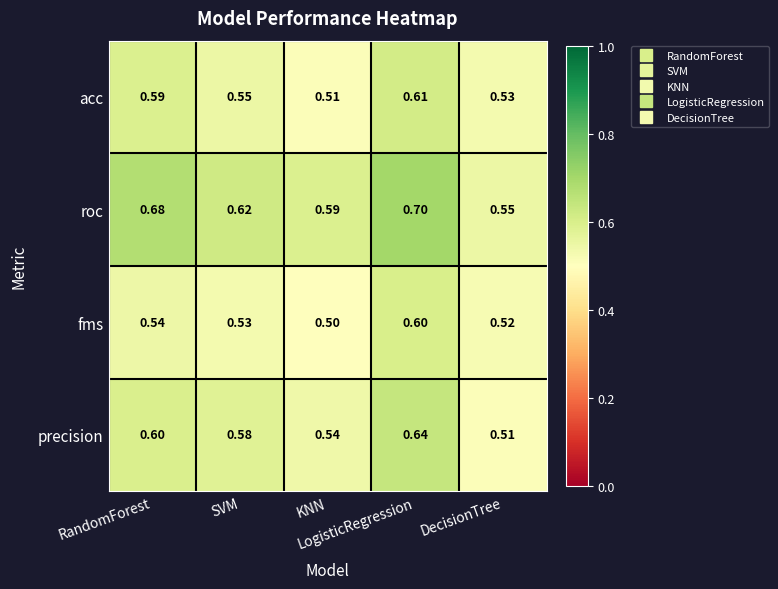

Which label corresponds to the smallest value in the chart?

KNN